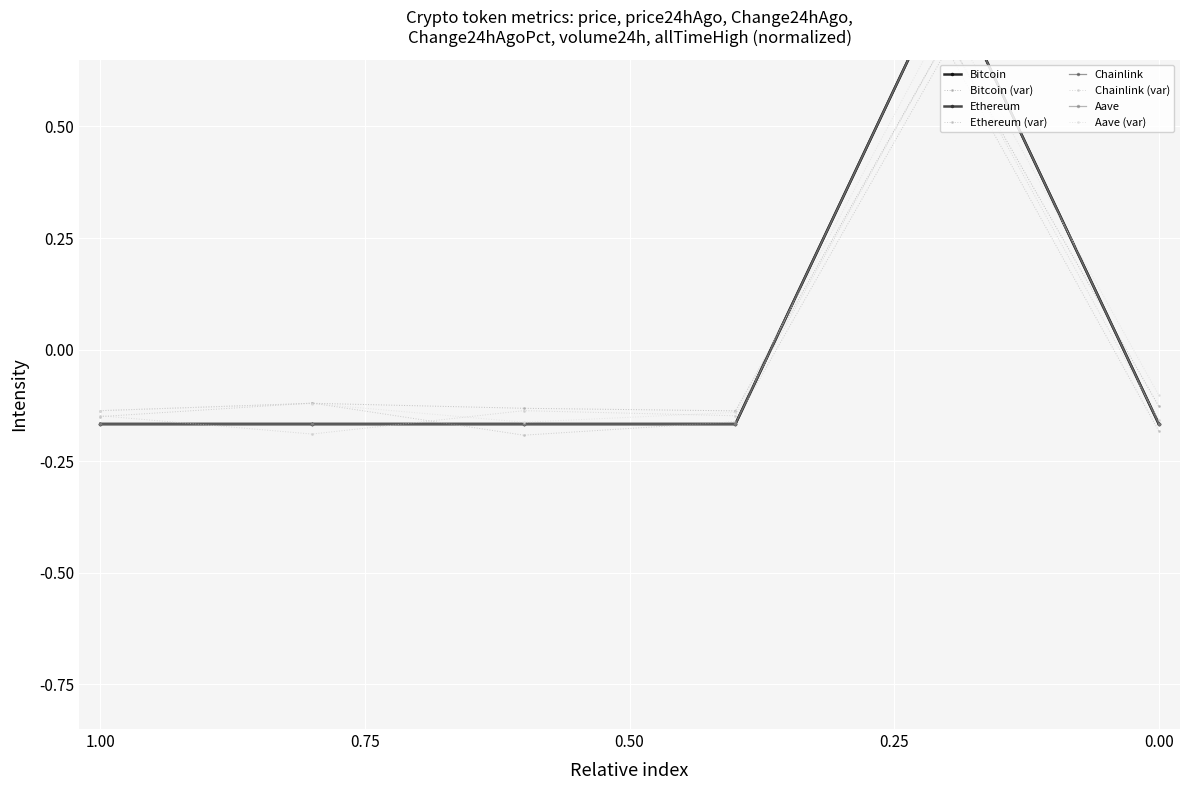

Is it true that Ethereum equals 1.5 at volume24h?

False